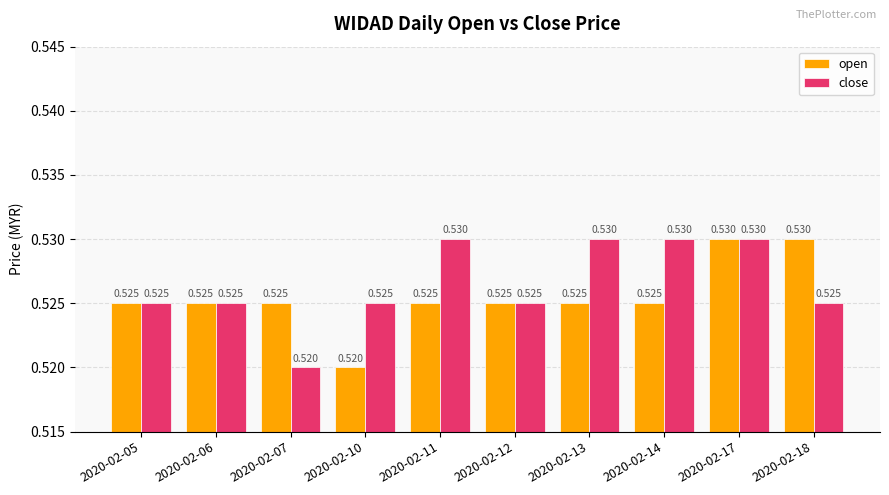

Are the bars horizontal?

No